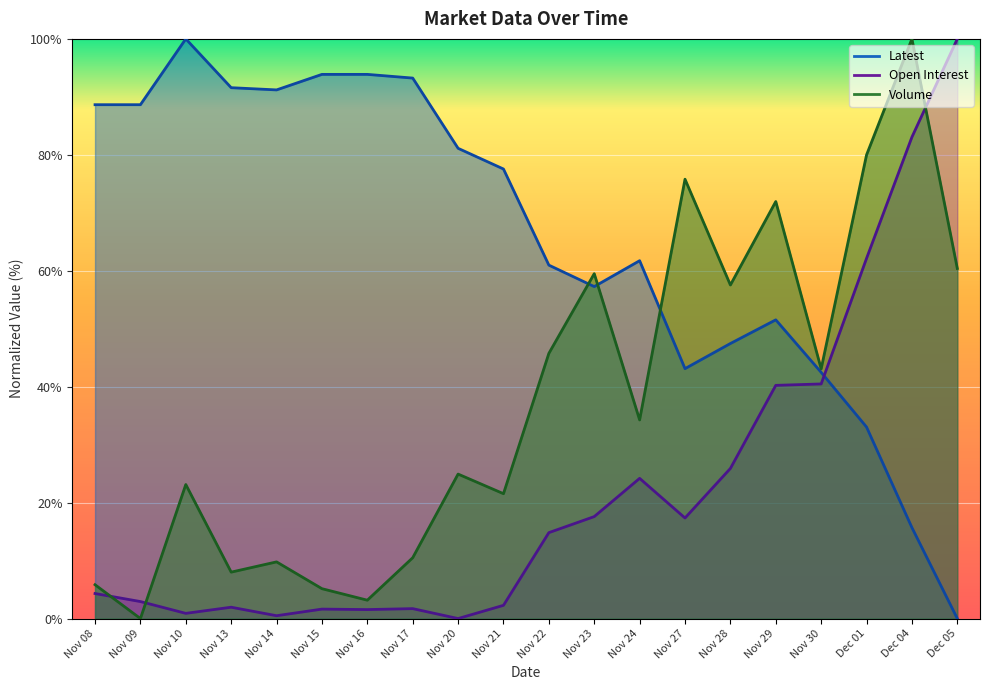

Does the chart display data point markers on the line(s)?

No